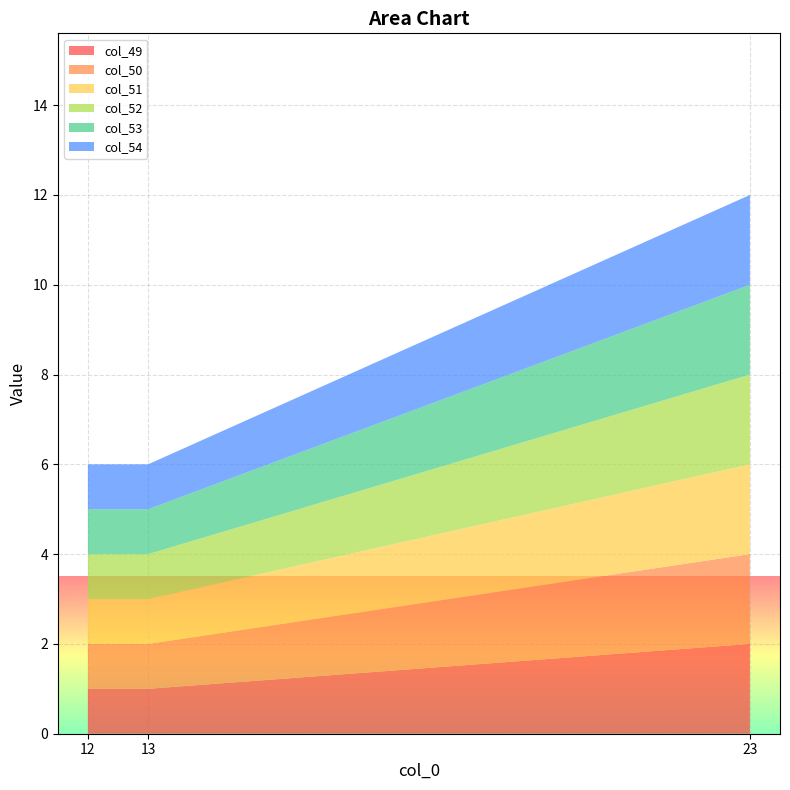

Reading right to left, transcribe all the data shown in this chart.

col_49: 23=2	13=1	12=1
col_50: 23=2	13=1	12=1
col_51: 23=2	13=1	12=1
col_52: 23=2	13=1	12=1
col_53: 23=2	13=1	12=1
col_54: 23=2	13=1	12=1